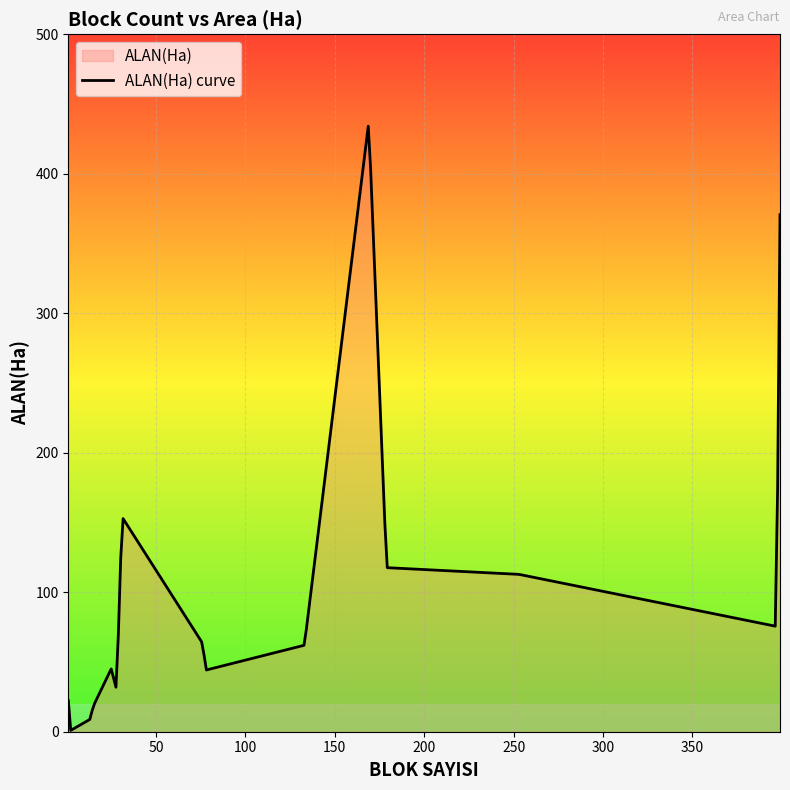

What is the change in value from 31 to 25?

-108.9